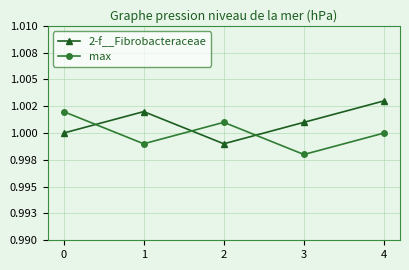

How many data points does each series have?

5